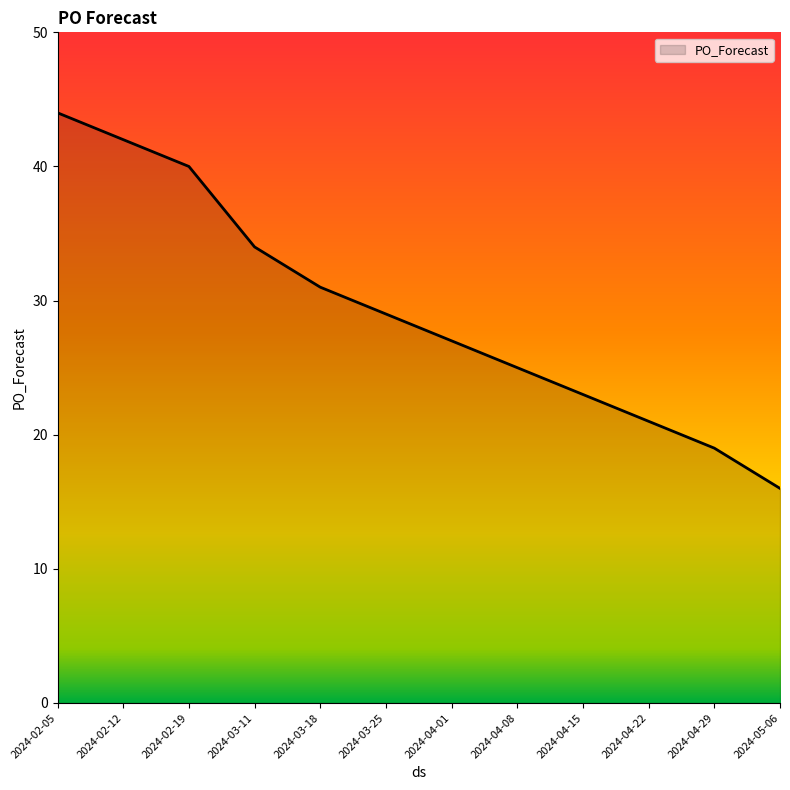

Reading left to right, list all the values displayed in this chart.

44	42	40	34	31	29	27	25	23	21	19	16